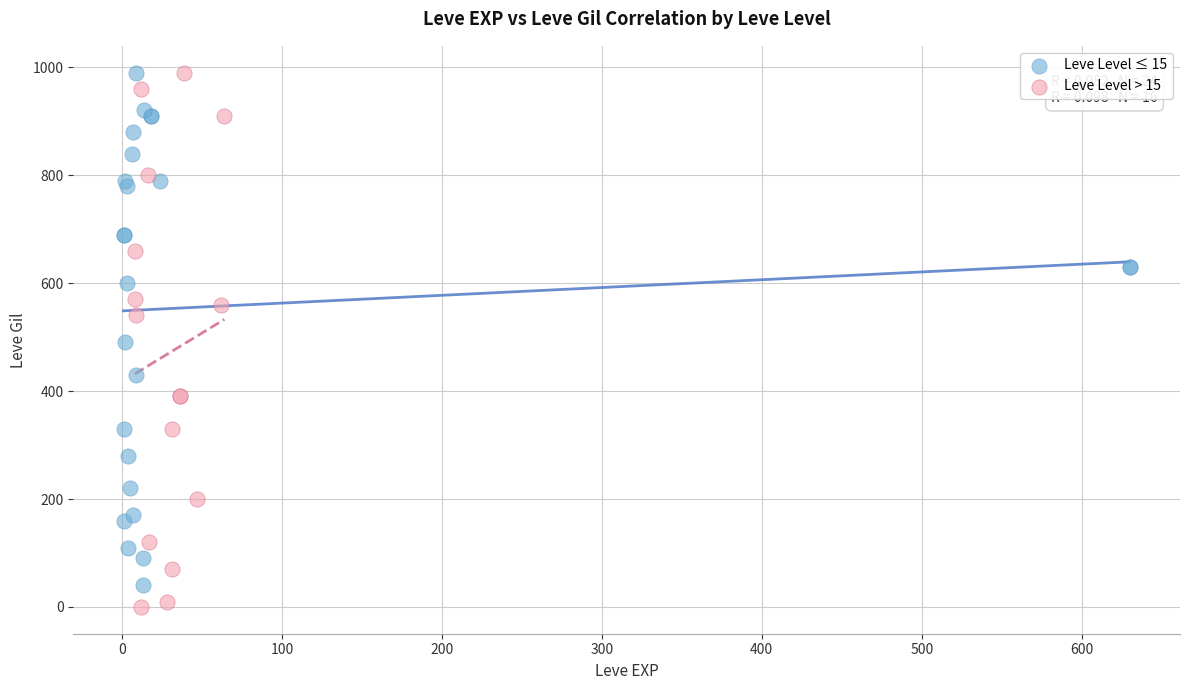

Which series reaches the minimum Y coordinate?

Leve Level > 15